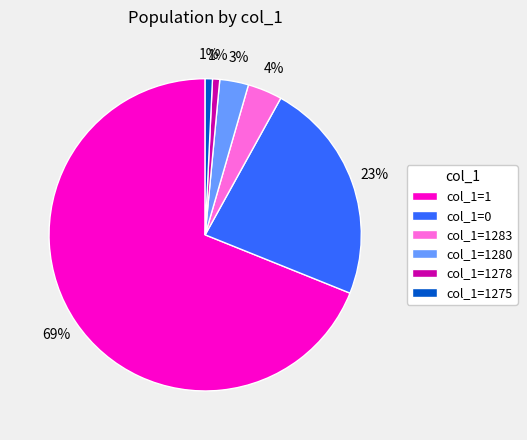

Does any single category account for the majority?

Yes